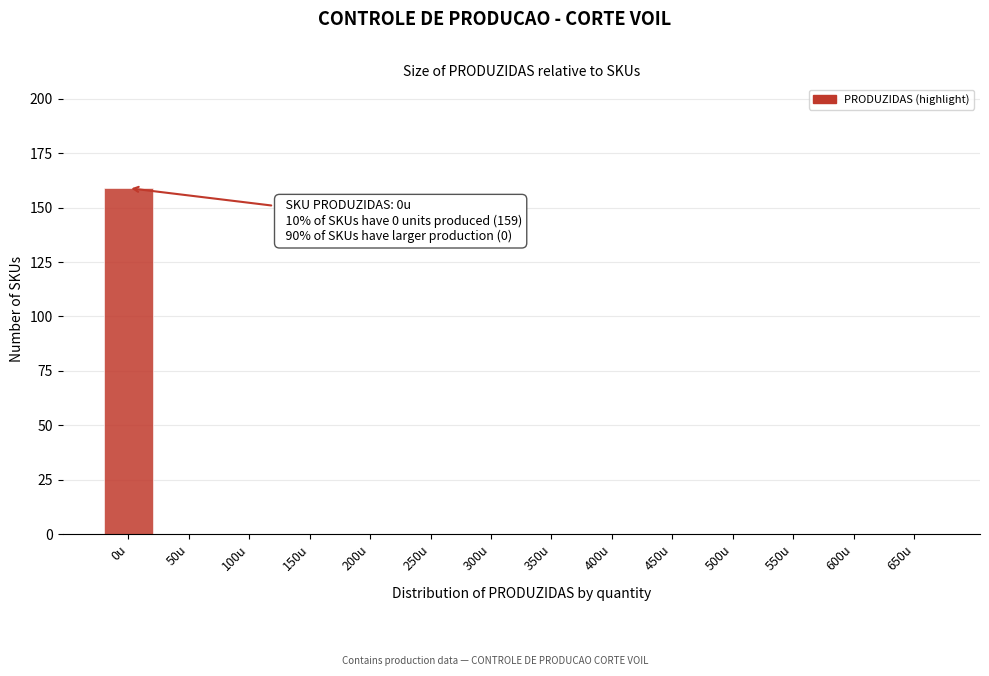

Reading left to right, transcribe all the data shown in this chart.

0u=159	50u=0	100u=0	150u=0	200u=0	250u=0	300u=0	350u=0	400u=0	450u=0	500u=0	550u=0	600u=0	650u=0